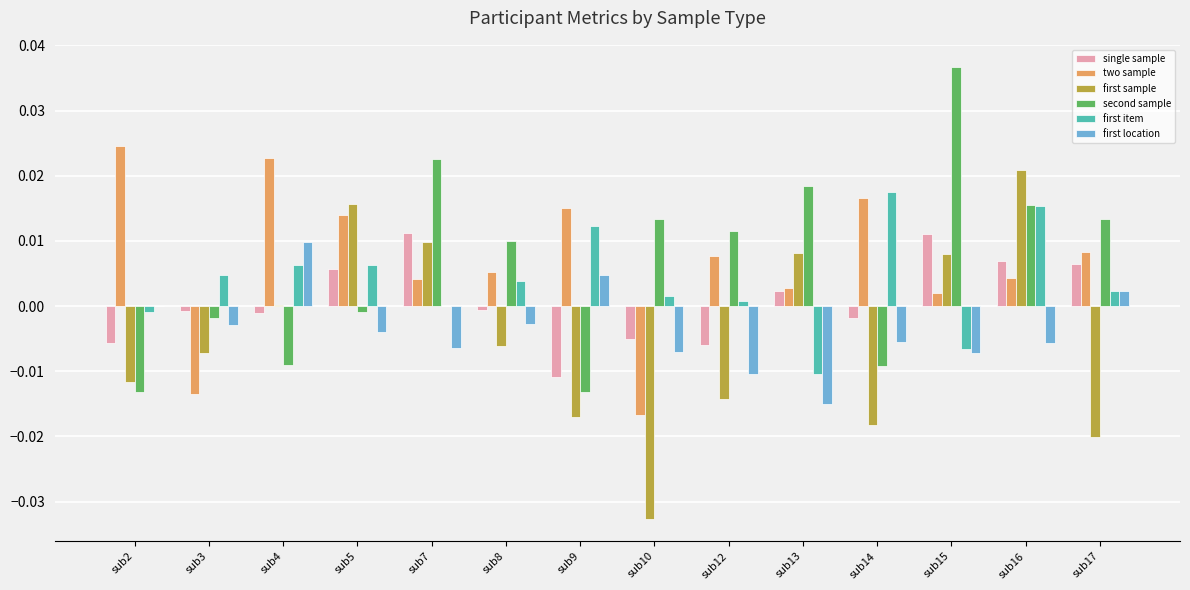

At which category is the sum across all series the highest?

sub16